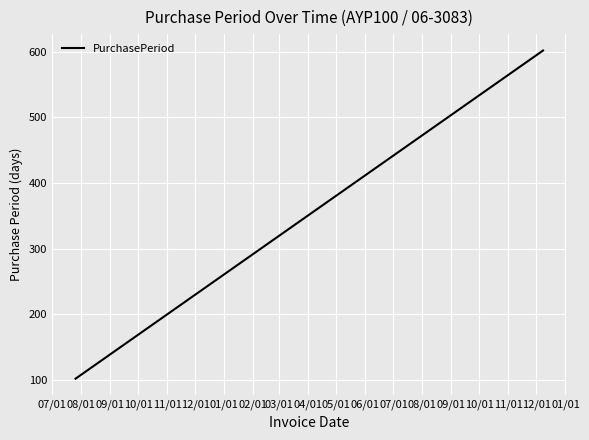

Is this an area chart (filled region under the line)?

No